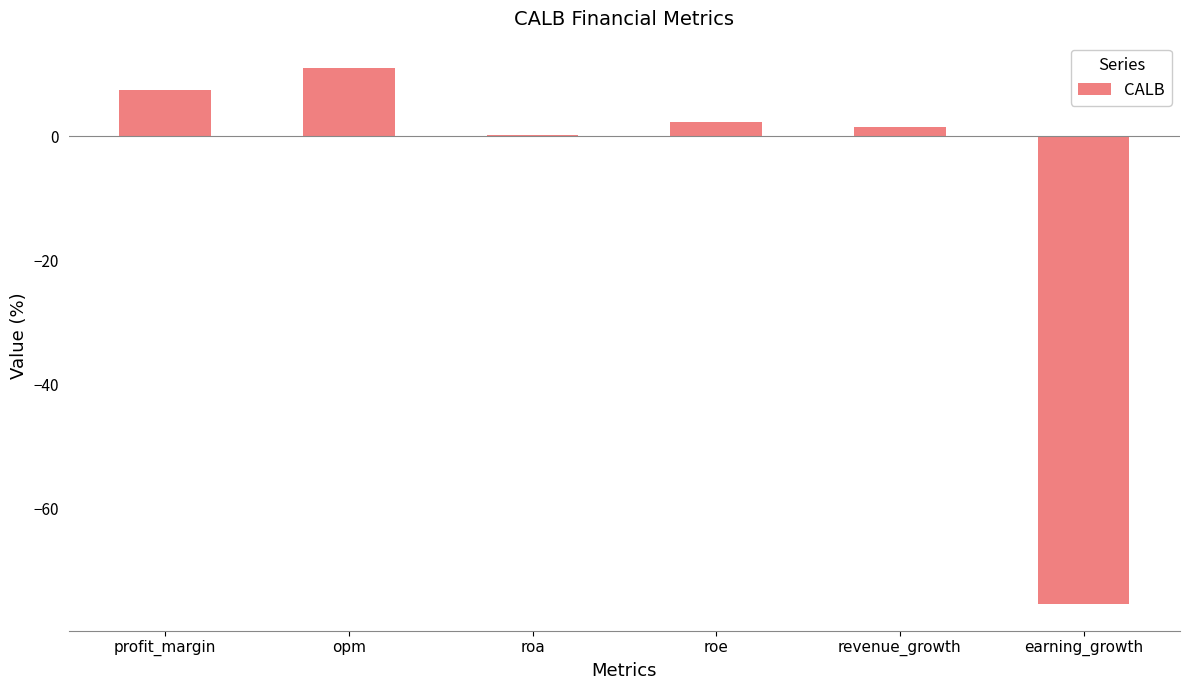

Reading left to right, list all the values displayed in this chart.

7.4	11.0	0.2	2.4	1.5	-75.3